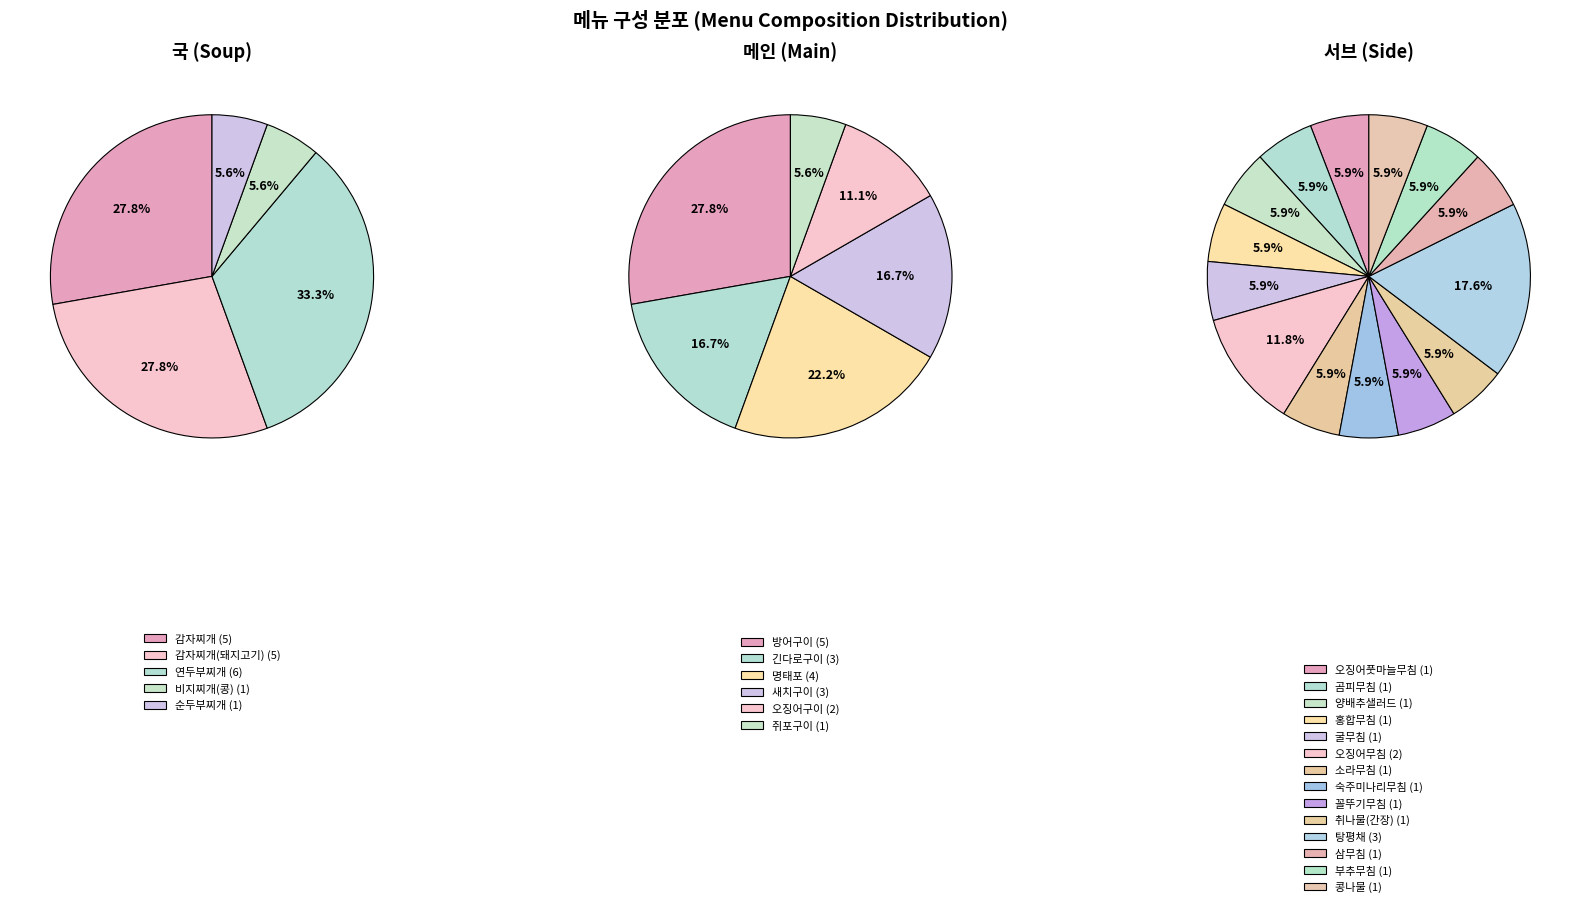

Between 감자찌개(돼지고기) and 비지찌개(콩), which series saw the biggest shift?

국